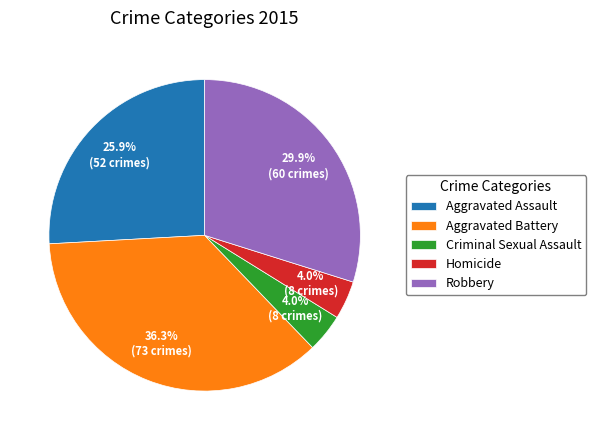

Which category has the biggest portion of the pie?

Aggravated Battery